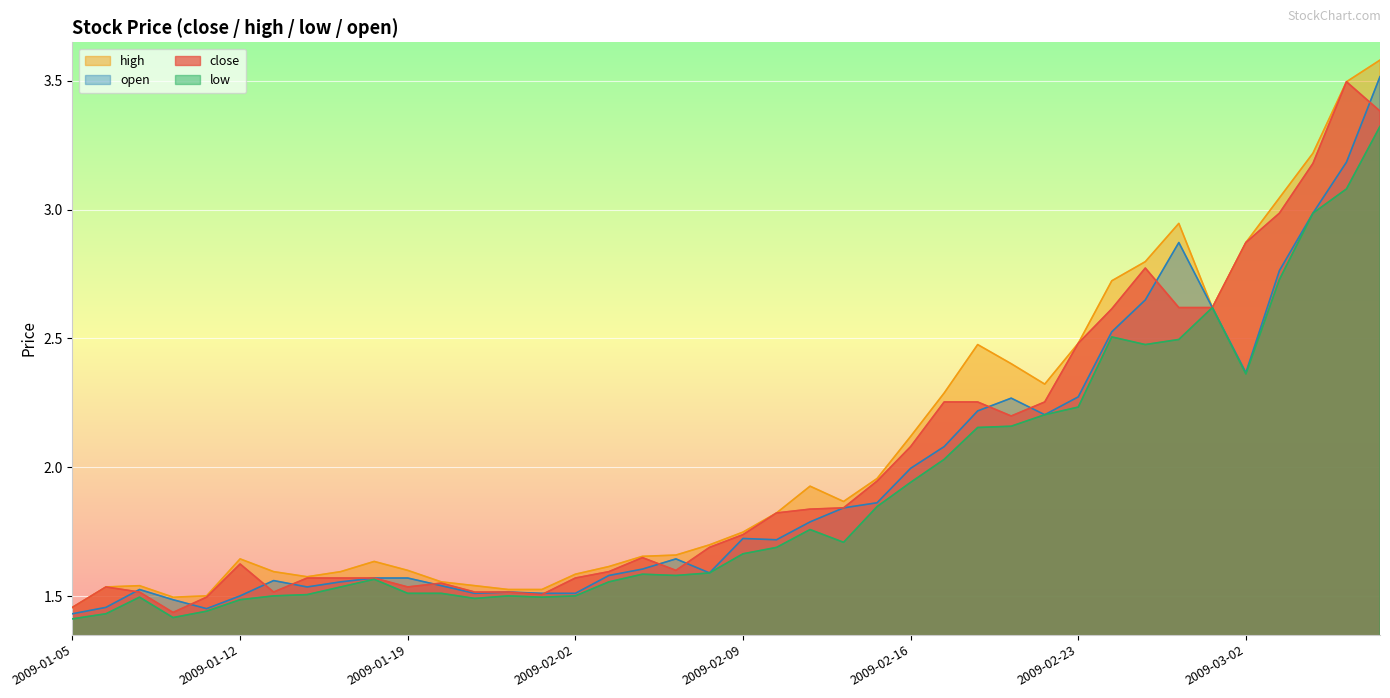

List the series in order of their peak value, lowest first.

low, close, open, high